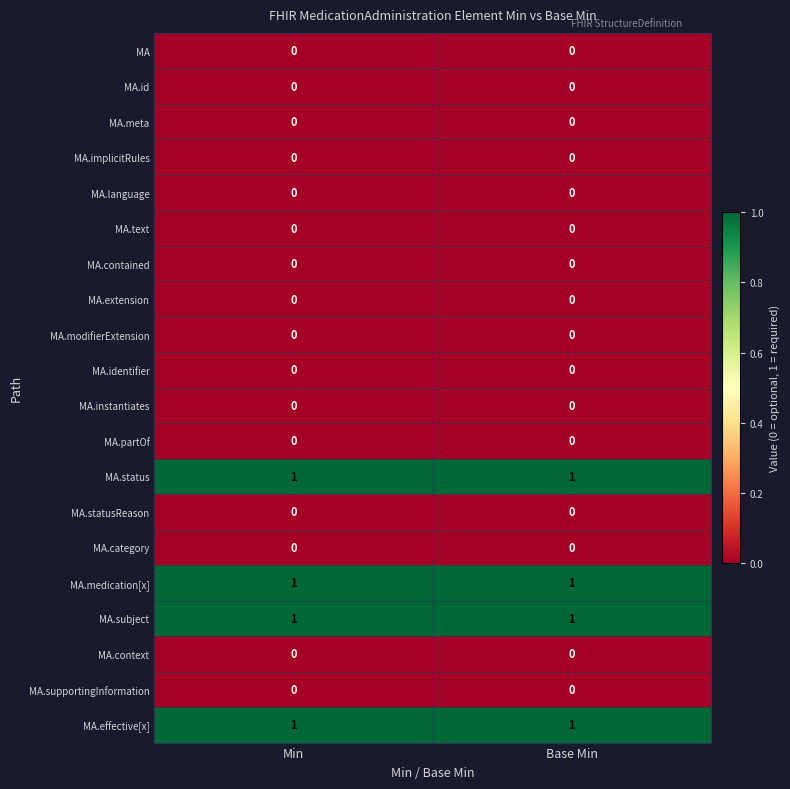

The MA.status series shows 1 at Min. True or false?

True